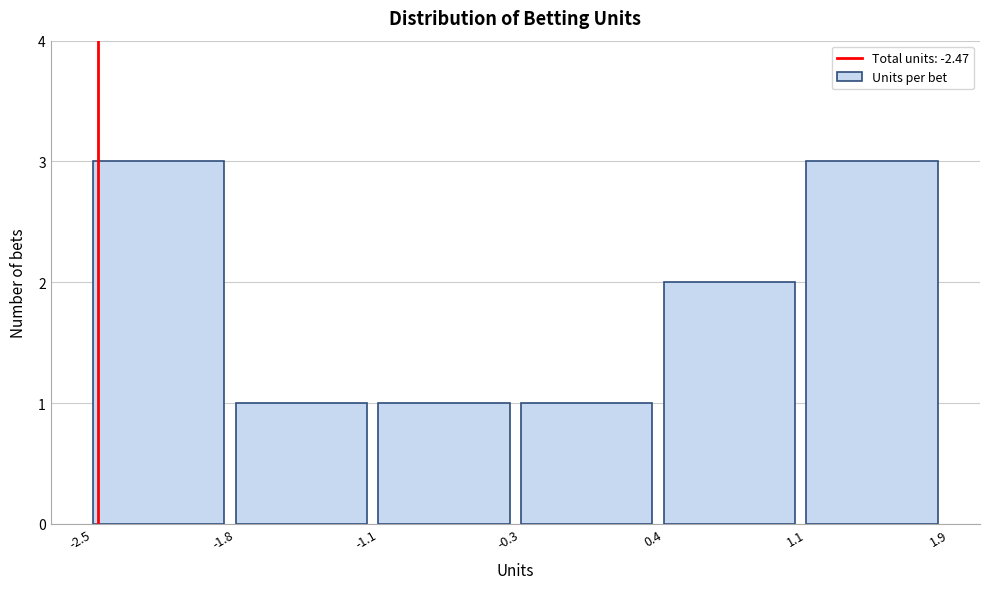

Reading left to right, list all the values displayed in this chart.

3	1	1	1	2	3